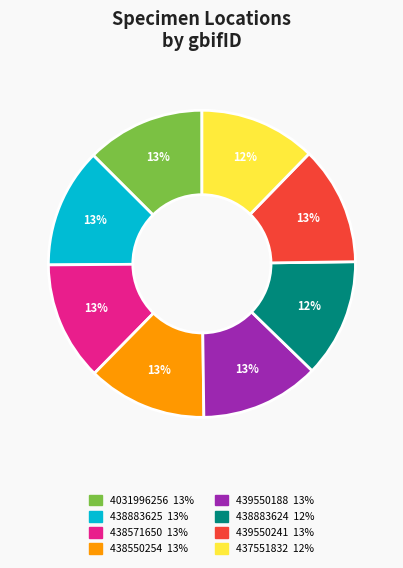

True or false: 438883624 accounts for 12% of the total.

True